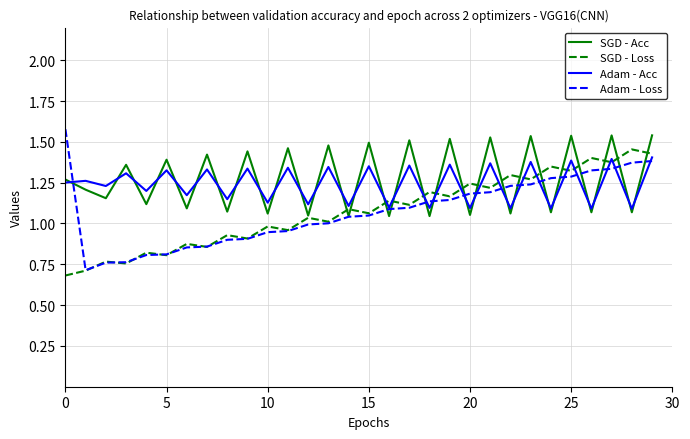

What is the smallest value displayed?

0.7